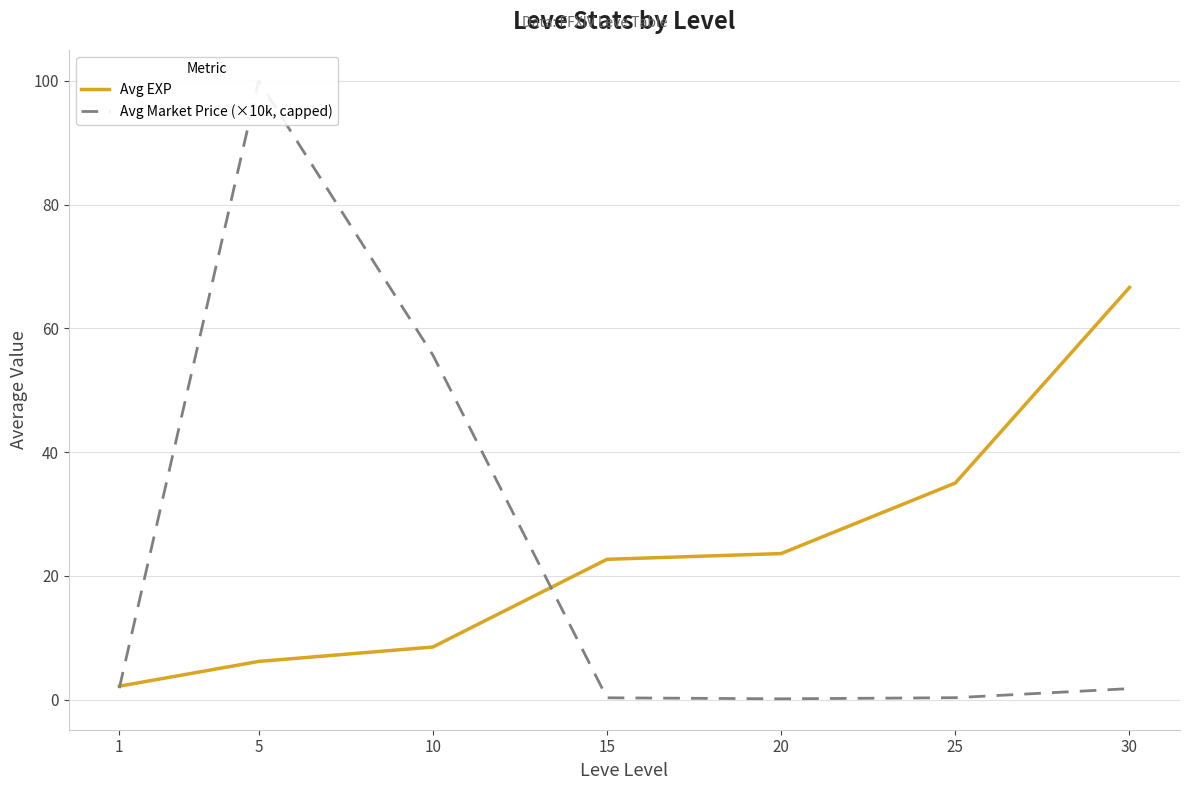

What is the difference between the second highest and second lowest values in the Avg Market Price (×10k, capped) series?

55.4